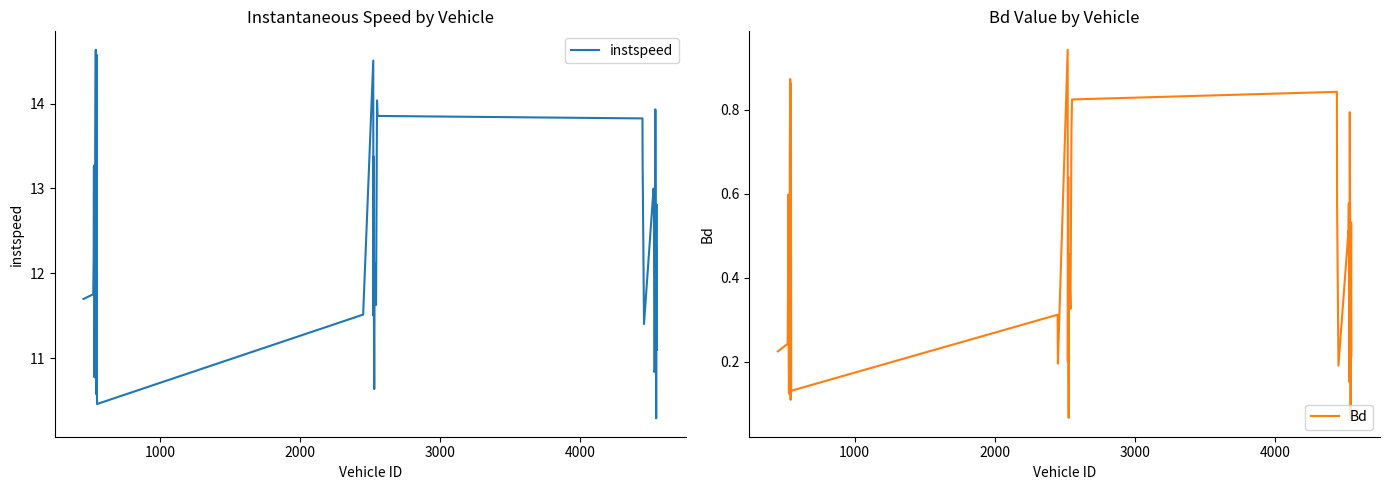

True or false: Bd and instspeed cross at least once.

False